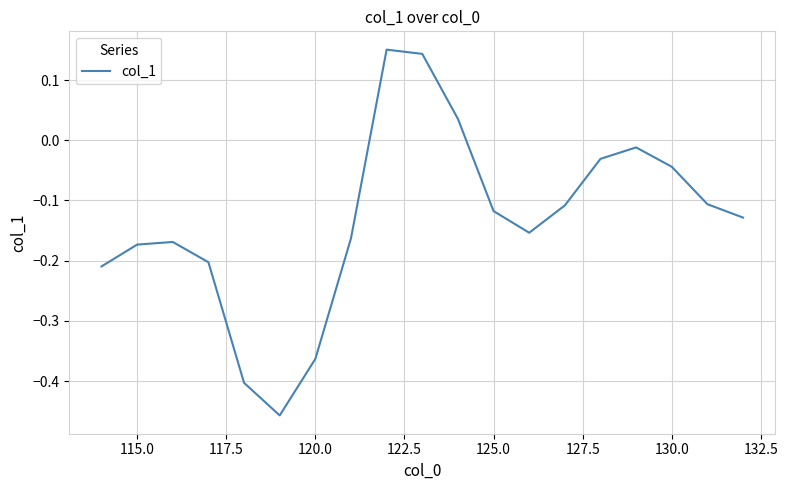

What is the difference between the maximum and minimum values?

0.6